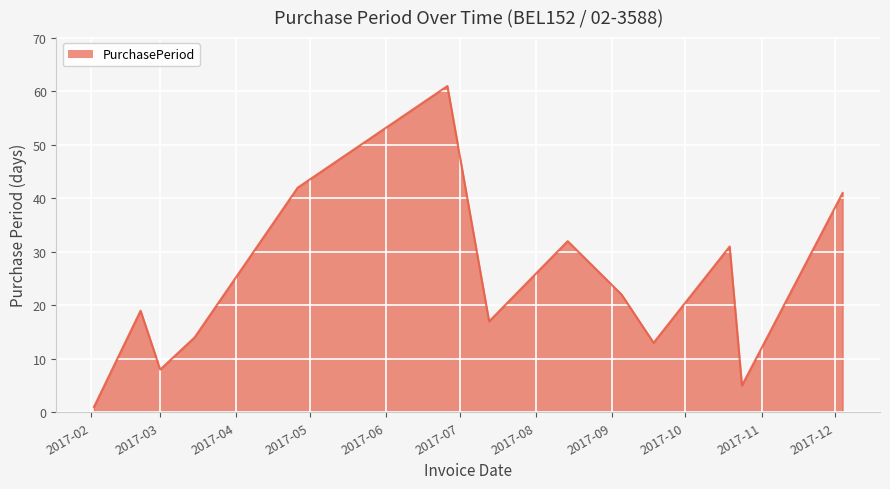

What is the maximum value shown in the chart?

61